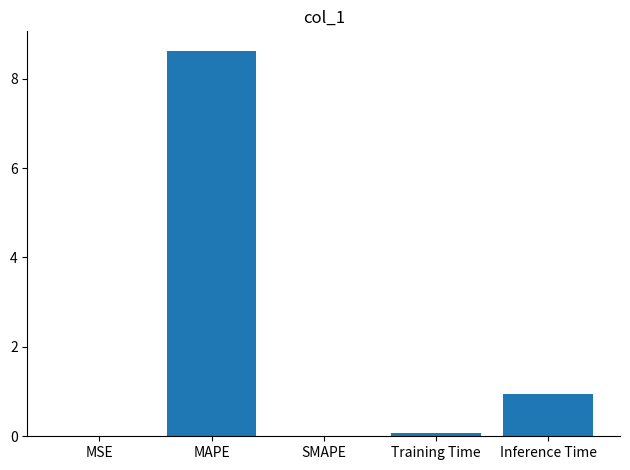

Which label corresponds to the largest value in the chart?

MAPE